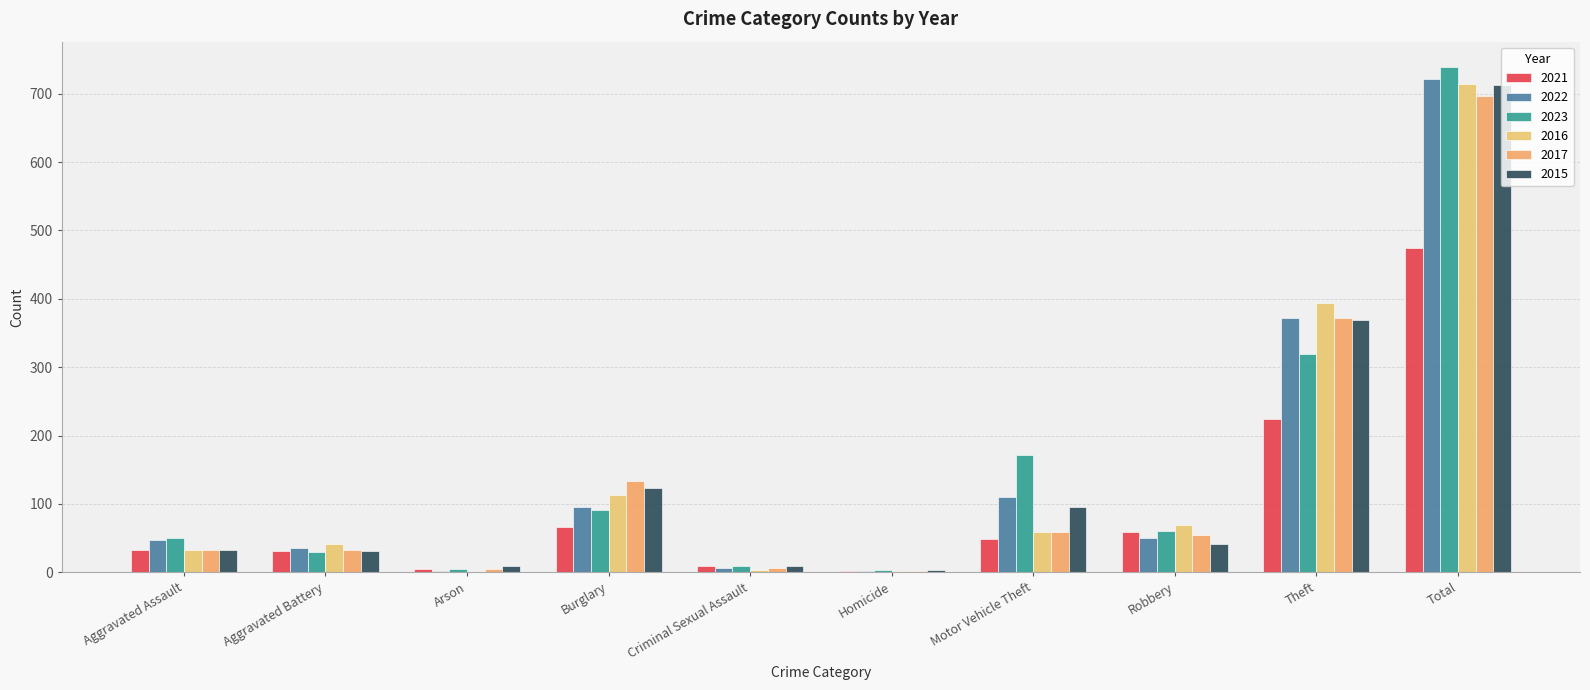

Reading left to right, list all the values displayed in this chart.

2021: 32	31	5	67	10	2	49	59	224	474
2022: 48	36	2	95	7	2	110	50	372	722
2023: 50	30	5	91	9	3	171	61	319	739
2016: 32	41	1	113	3	2	59	69	394	714
2017: 32	32	5	133	7	2	59	55	372	697
2015: 32	31	9	123	9	3	96	41	369	713